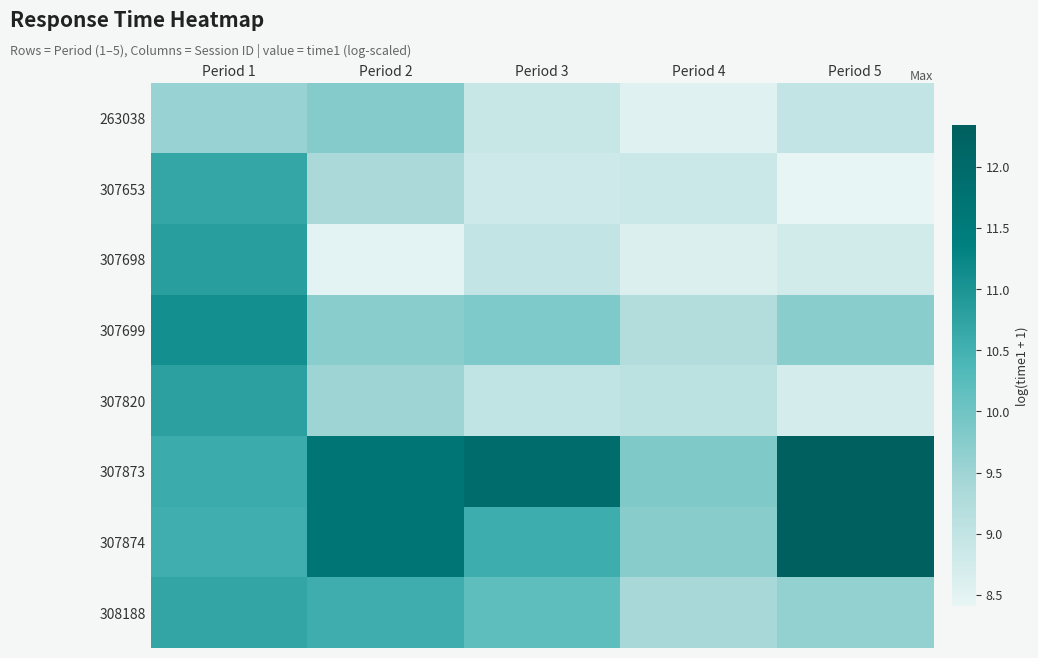

Reading right to left, extract all data points from this chart.

263038: Period 5=9.0	Period 4=8.5	Period 3=8.9	Period 2=9.8	Period 1=9.6
307653: Period 5=8.4	Period 4=8.8	Period 3=8.8	Period 2=9.3	Period 1=10.7
307698: Period 5=8.8	Period 4=8.6	Period 3=9.0	Period 2=8.5	Period 1=10.8
307699: Period 5=9.7	Period 4=9.2	Period 3=9.8	Period 2=9.7	Period 1=11.1
307820: Period 5=8.7	Period 4=9.1	Period 3=9.0	Period 2=9.5	Period 1=10.8
307873: Period 5=12.3	Period 4=9.8	Period 3=11.9	Period 2=11.7	Period 1=10.6
307874: Period 5=12.3	Period 4=9.7	Period 3=10.6	Period 2=11.7	Period 1=10.5
308188: Period 5=9.6	Period 4=9.4	Period 3=10.2	Period 2=10.6	Period 1=10.7